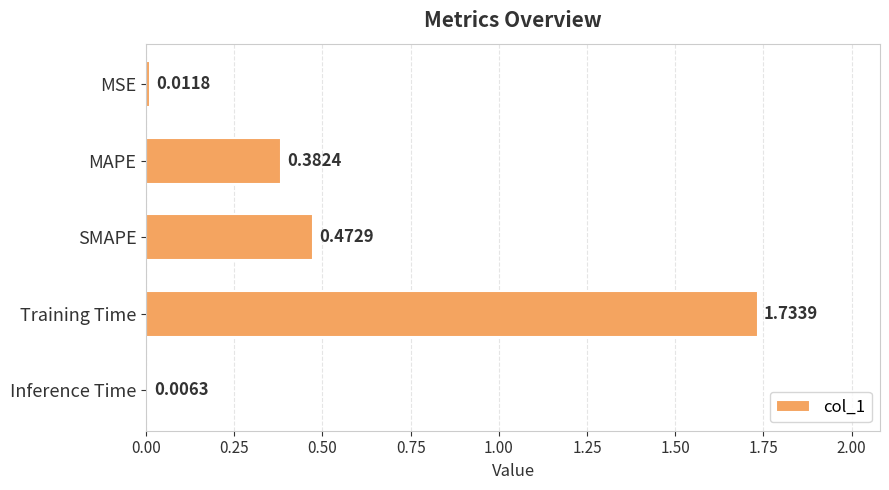

Rank the categories by value from highest to lowest.

Training Time, SMAPE, MAPE, MSE, Inference Time